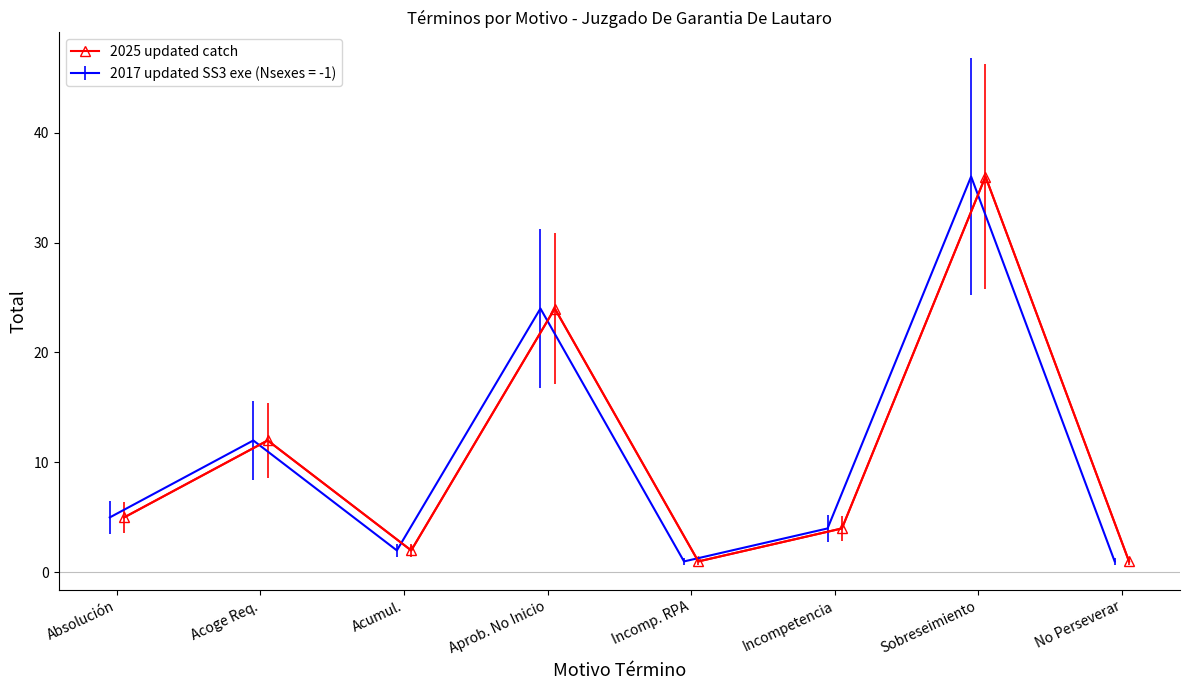

True or false: 2025 updated catch has more than 1 interior local peaks.

True